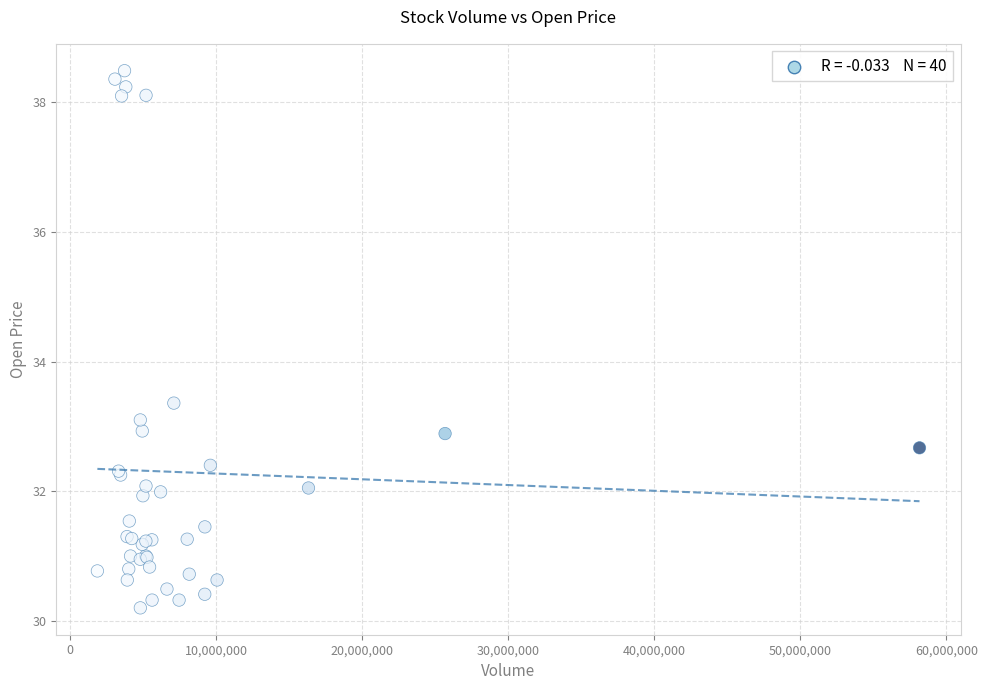

What Y value in the scatter plot is closest to 34?

33.4